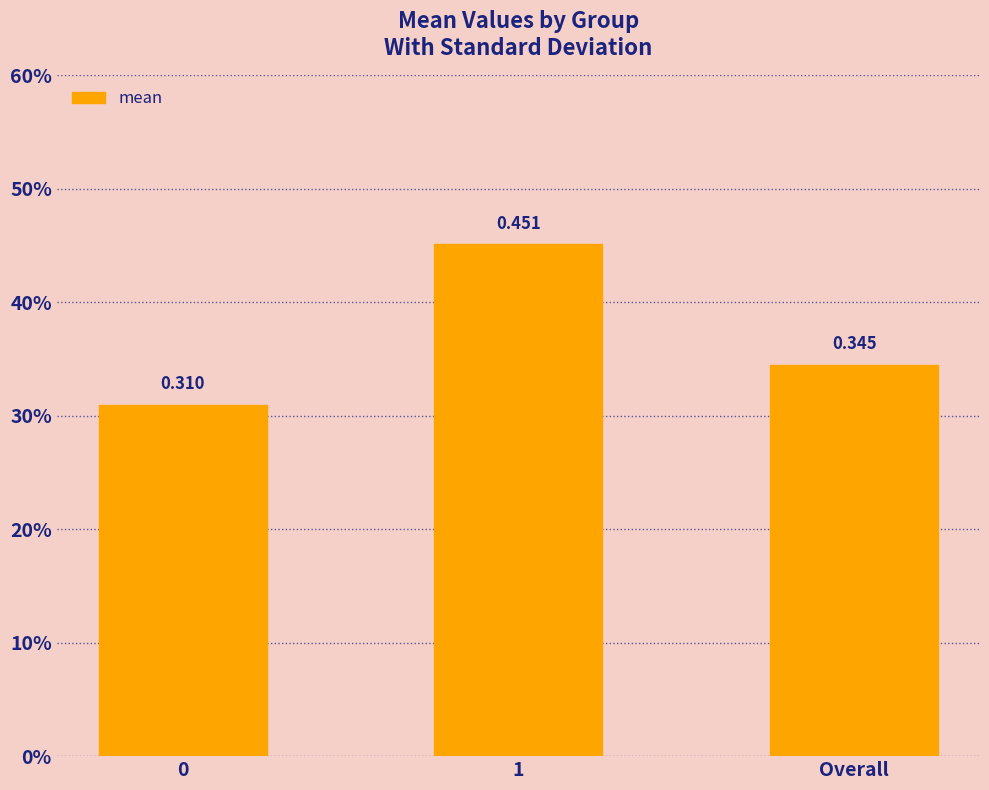

Does the chart contain any negative values?

No